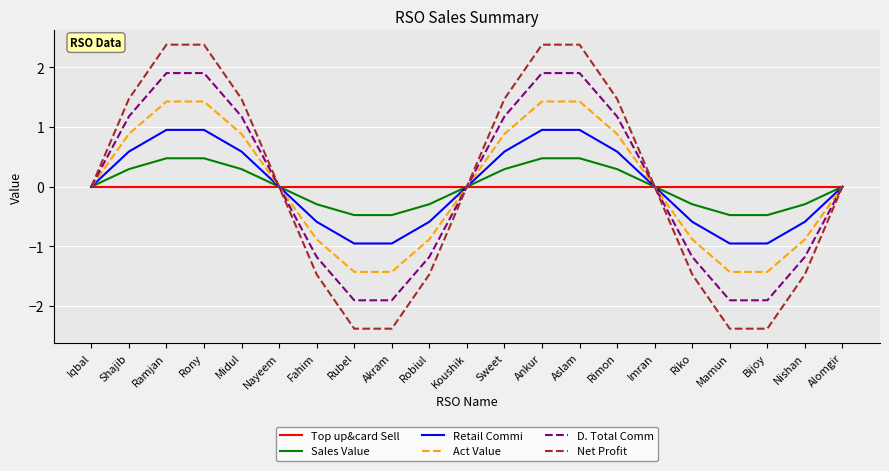

Rank the series at Bijoy from highest to lowest value.

Top up&card Sell, Sales Value, Retail Commi, Act Value, D. Total Comm, Net Profit